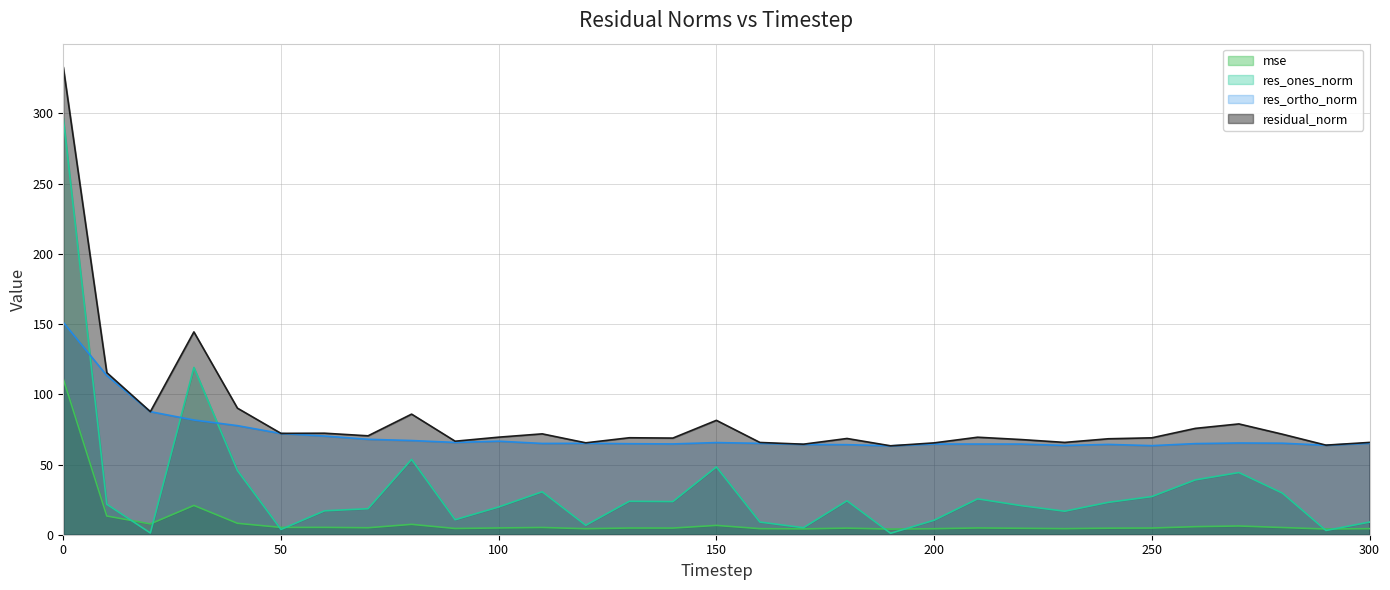

Which label corresponds to the smallest value in the chart?

190